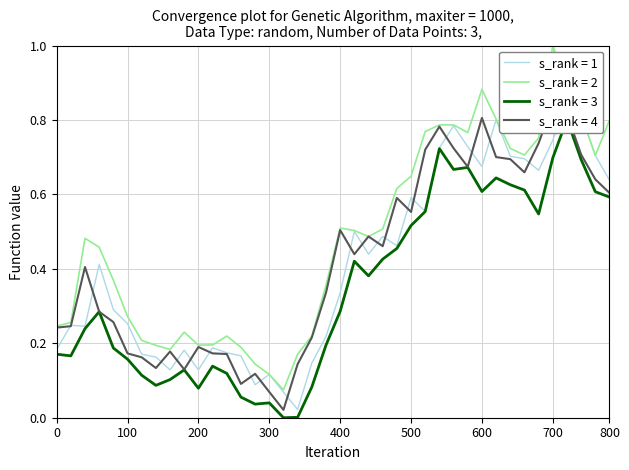

Which category has the highest value in the s_rank = 2 series?

700